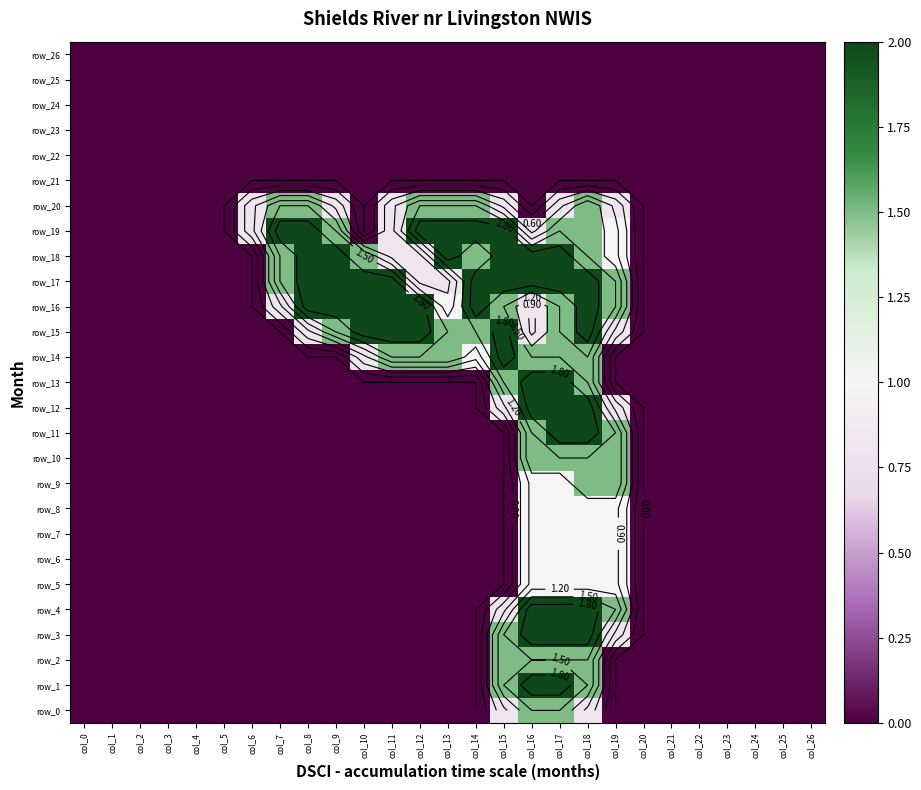

Which series has the largest range (max minus min)?

row_1